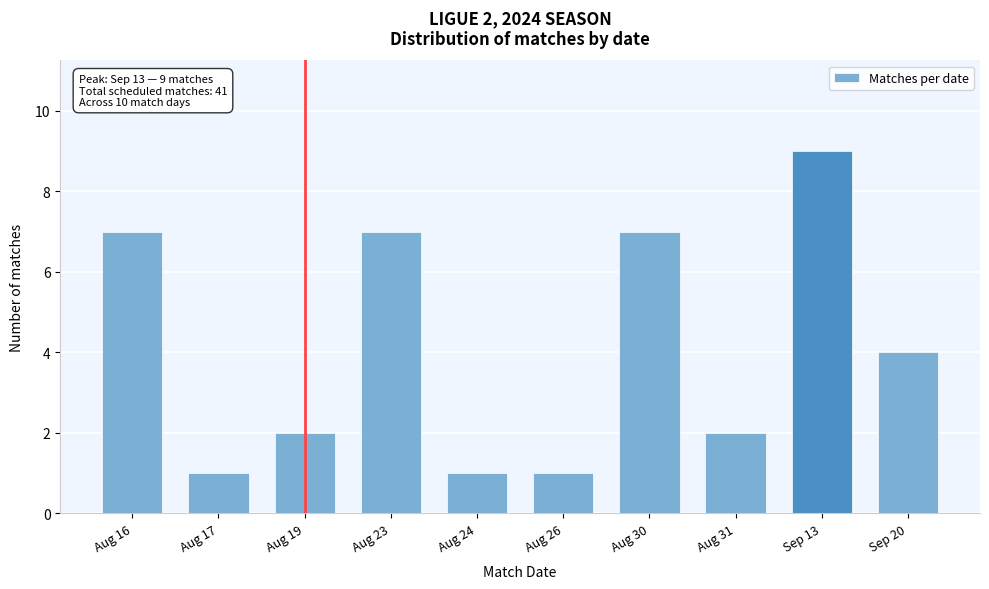

Reading right to left, what are all the values shown in this chart?

Sep 20=4	Sep 13=9	Aug 31=2	Aug 30=7	Aug 26=1	Aug 24=1	Aug 23=7	Aug 19=2	Aug 17=1	Aug 16=7